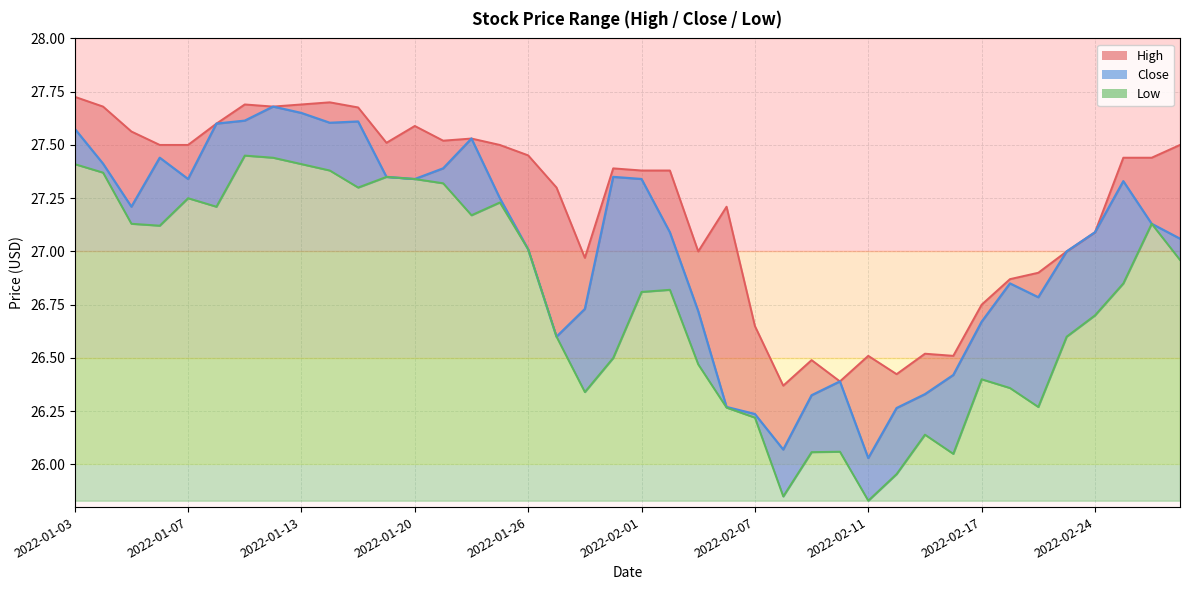

What is the label of the 40th point from the right?

2022-01-03